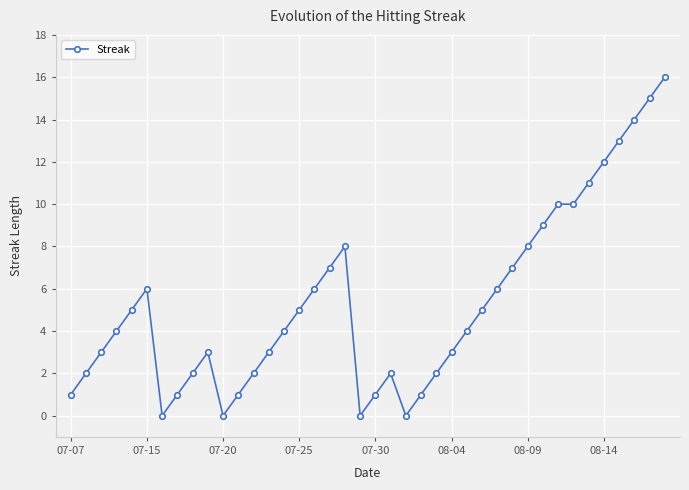

What is the value of the 24th point from the left?

1